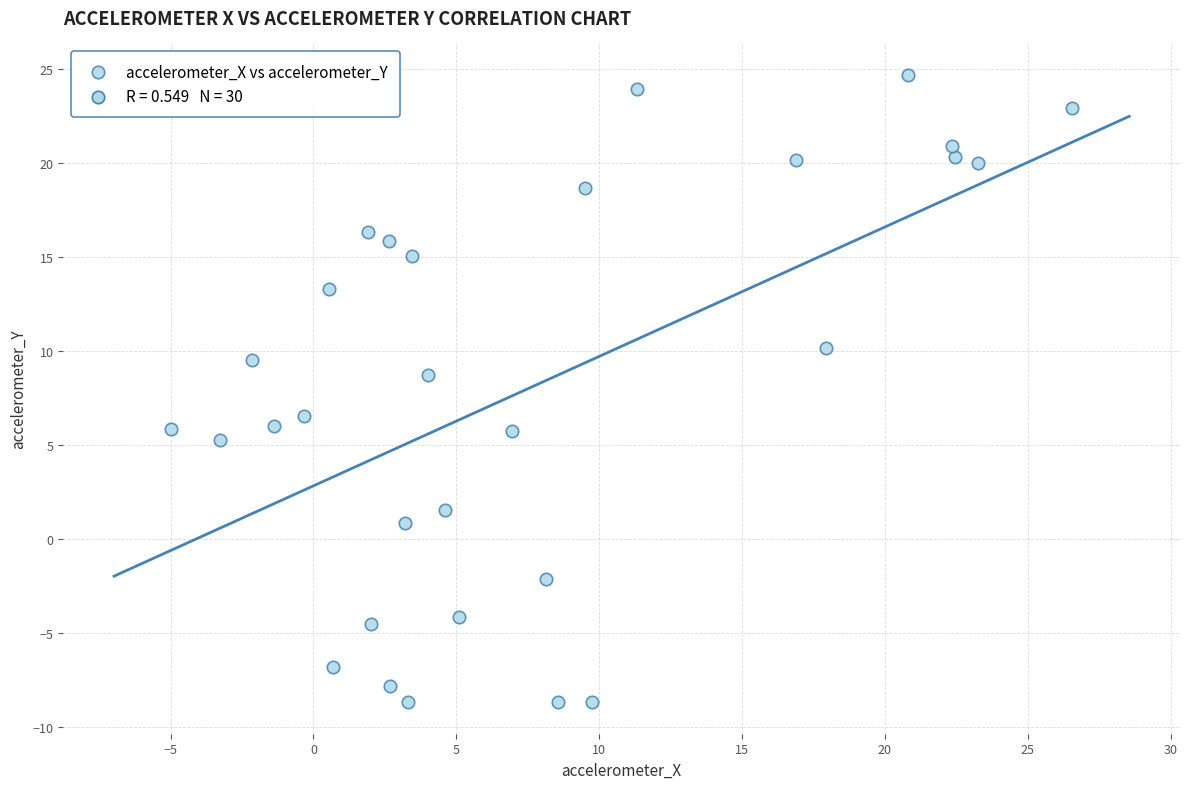

What is the range of Y values (max minus min)?

33.4